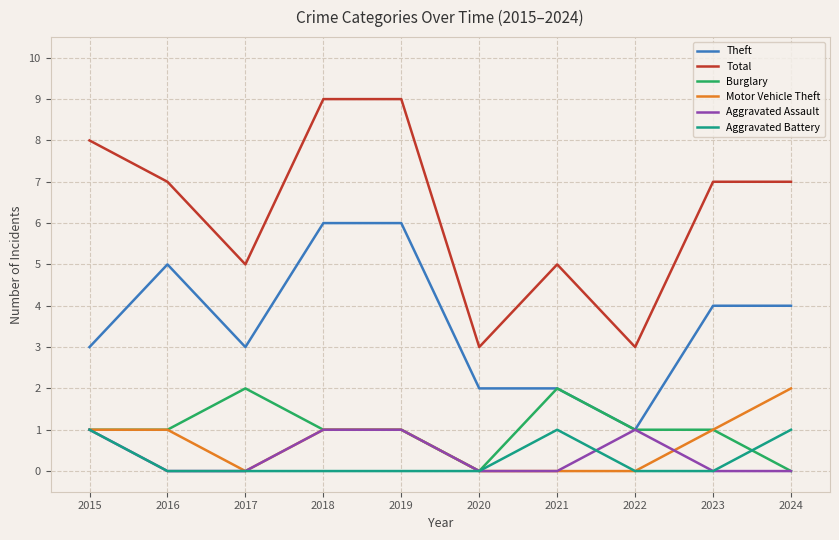

Count the Aggravated Battery values in the range 0 to 1.

10